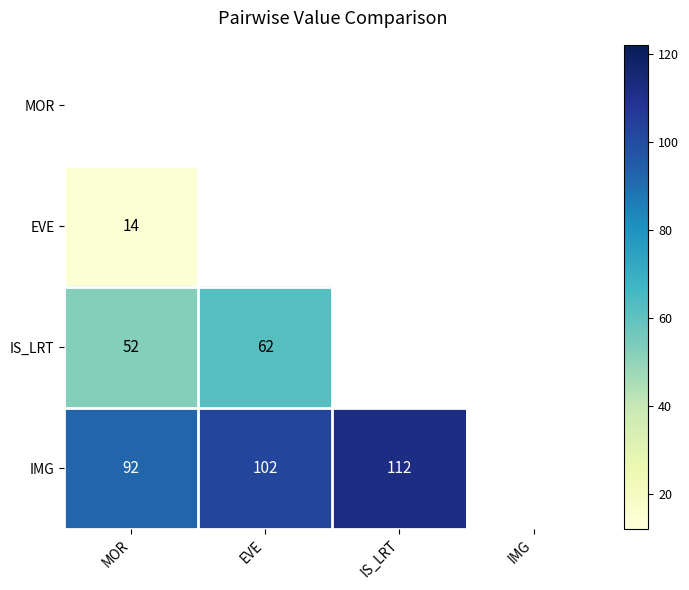

At which category is the sum across all series the highest?

IMG